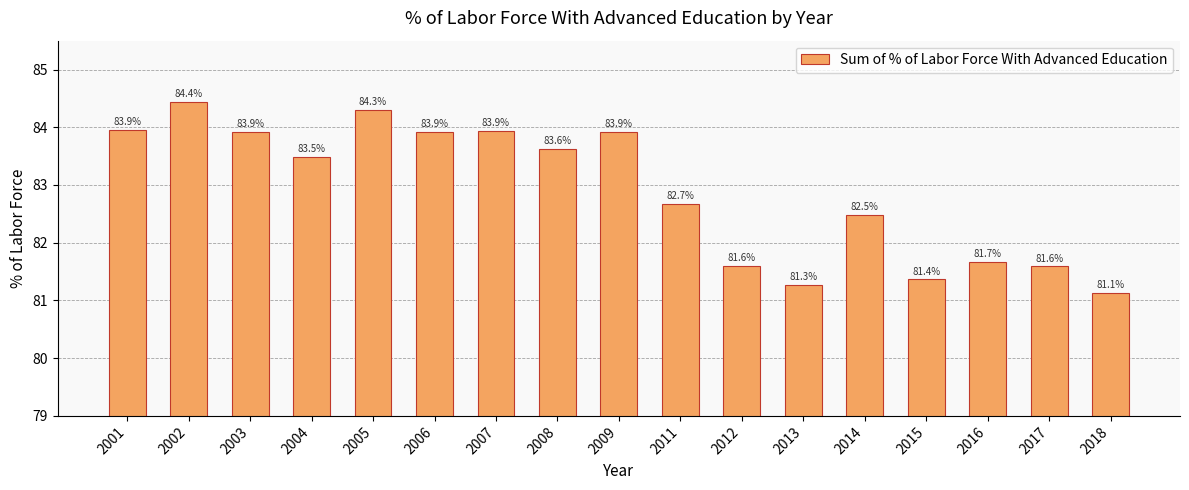

What is the difference between the maximum and minimum values?

3.3